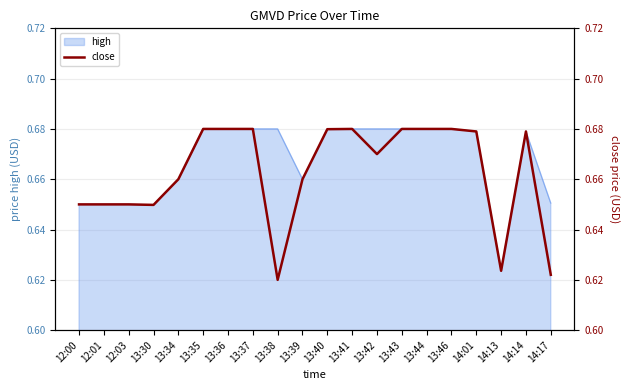

The value at 12:00 is 0.7. True or false?

True